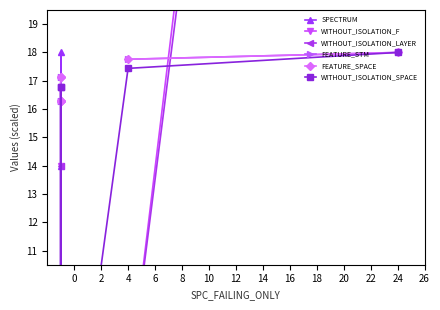

What is the spread (max minus min) of values at 24?

78.0